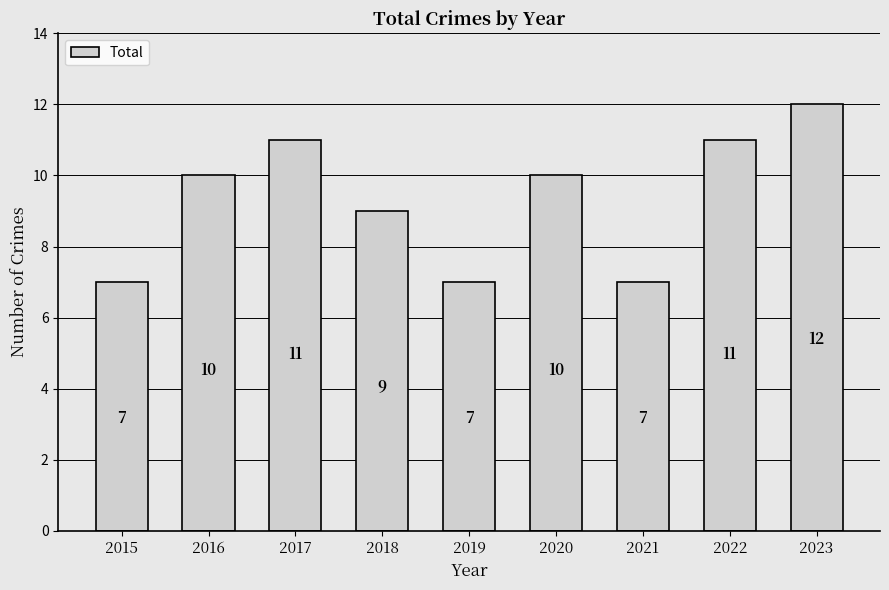

What is the sum of the values at 2021 and 2020?

17